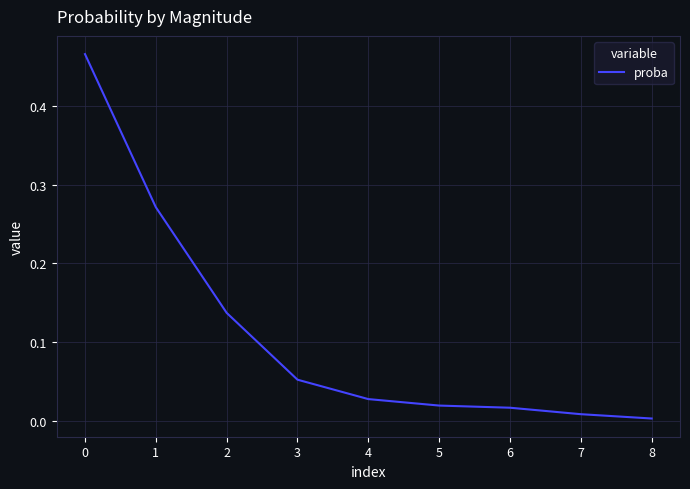

Count the number of categories in the chart.

9